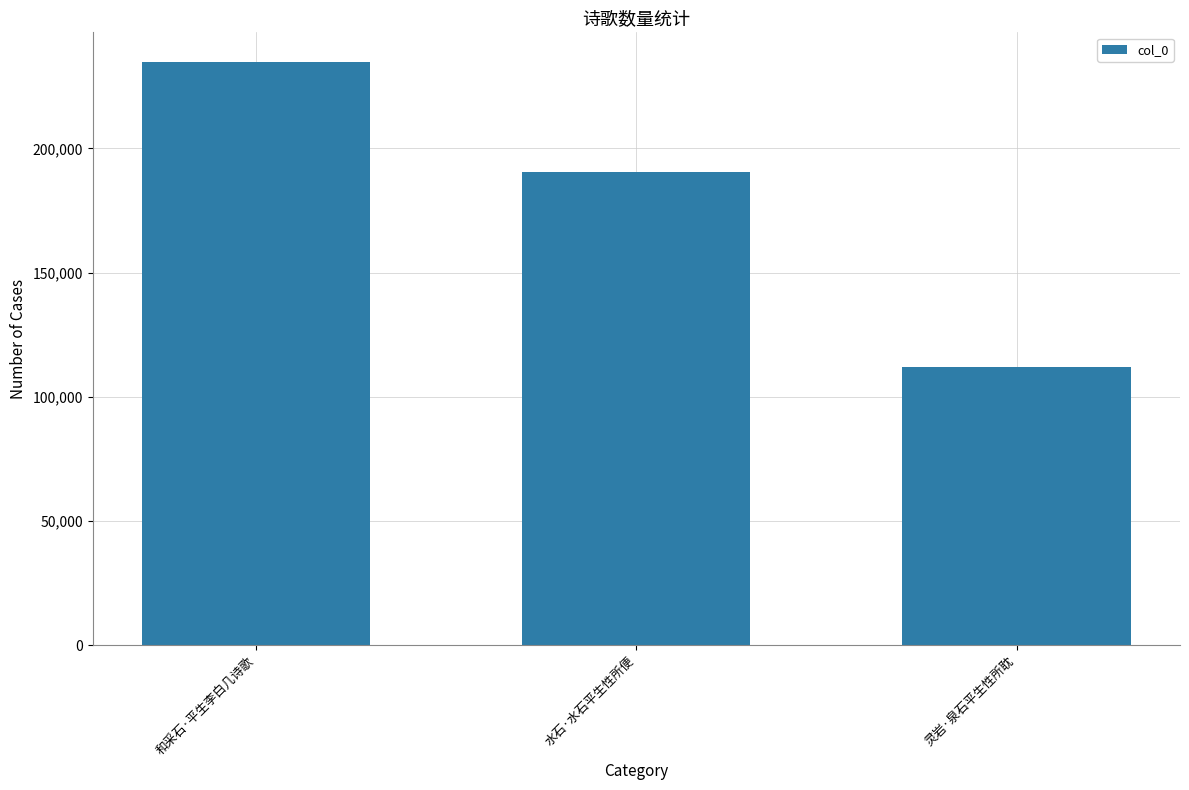

The value at 水石·水石平生性所便 is 127512. True or false?

False